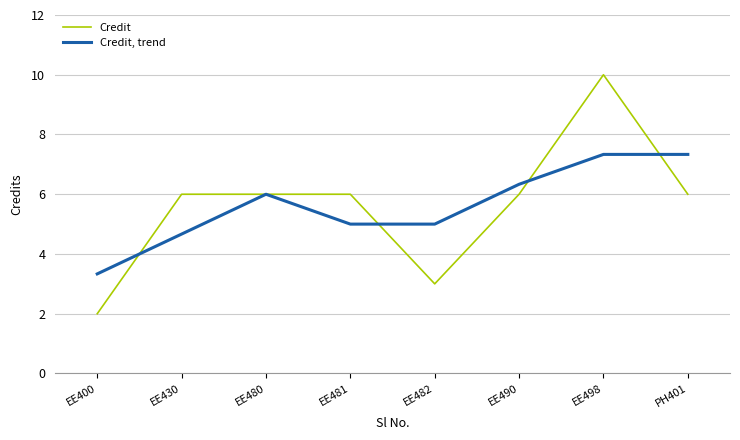

What is the difference between the maximum and minimum values in the Credit, trend series?

4.0